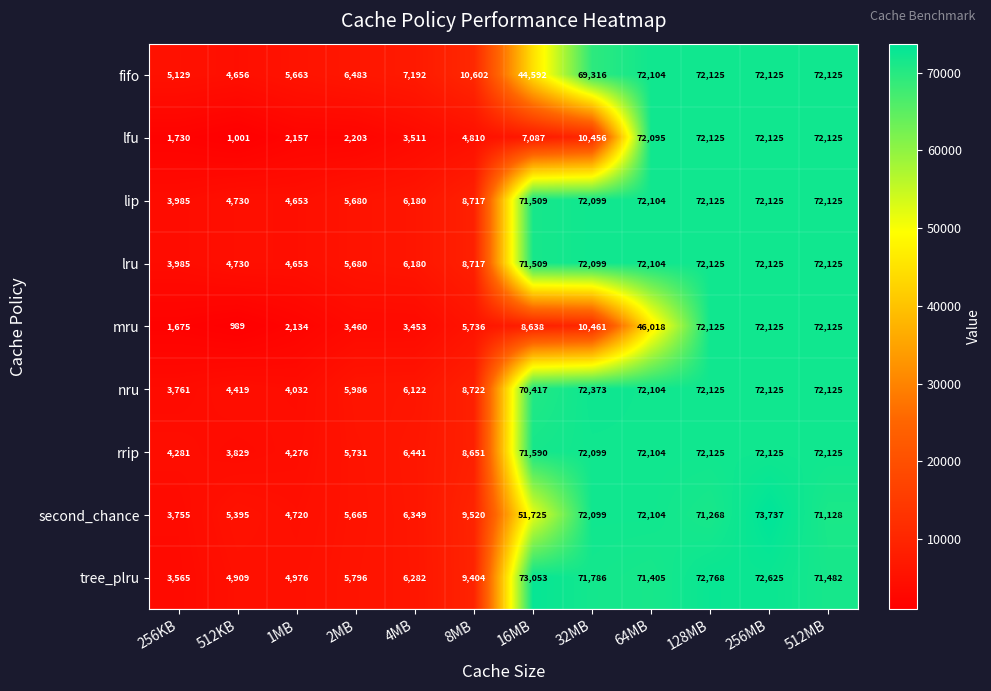

What is the smallest value displayed?

989